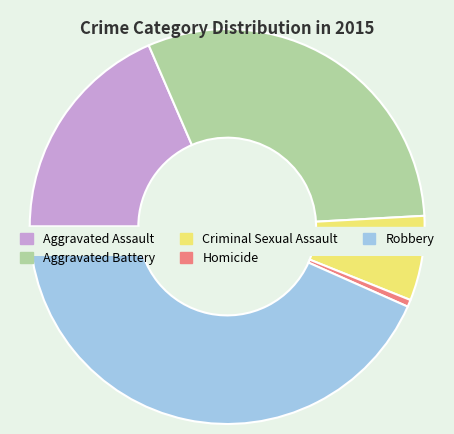

Combined, what portion of the pie is Aggravated Assault and Homicide?

19.1%